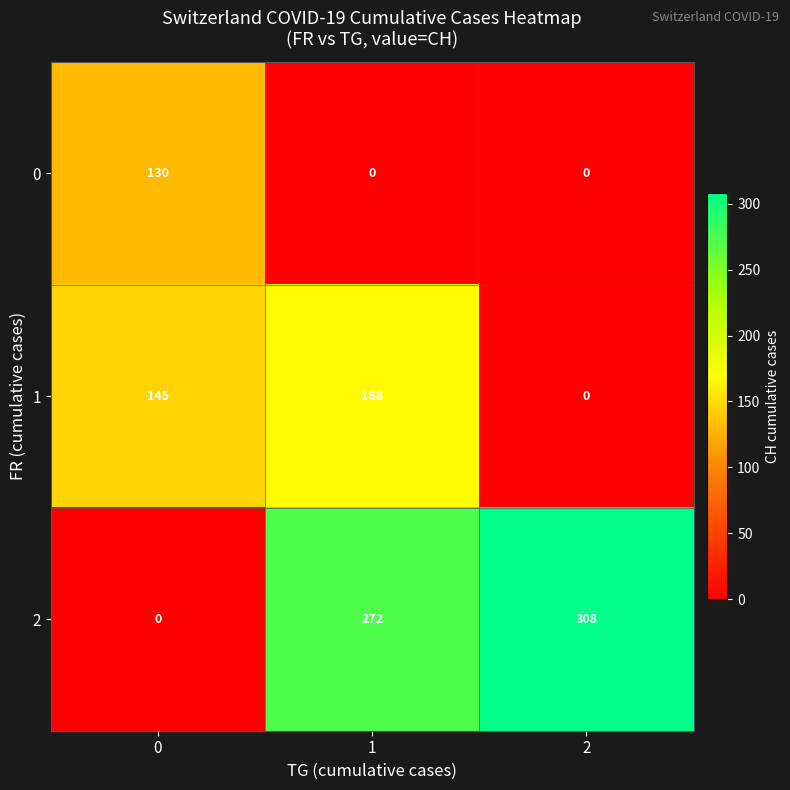

Reading left to right, list all the values displayed in this chart.

0: 130	0	0
1: 145	168	0
2: 0	272	308